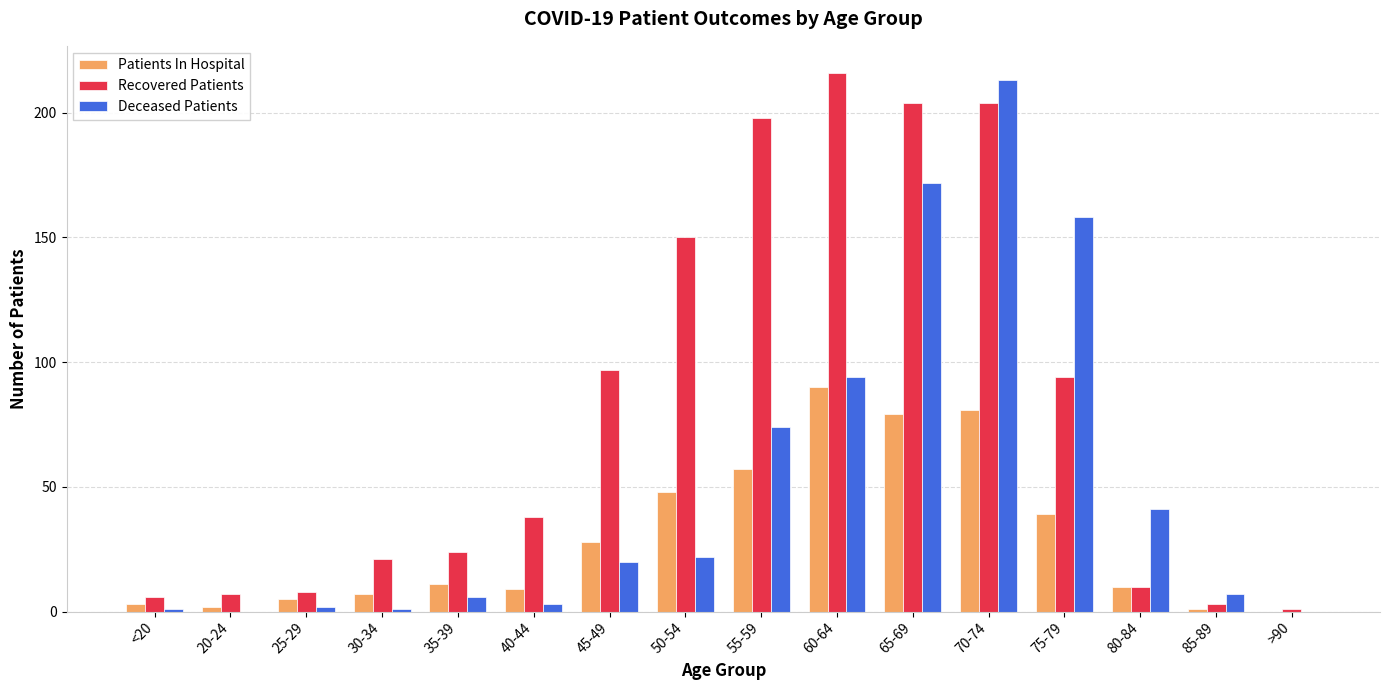

Is it true that Deceased Patients equals 149 at 20-24?

False